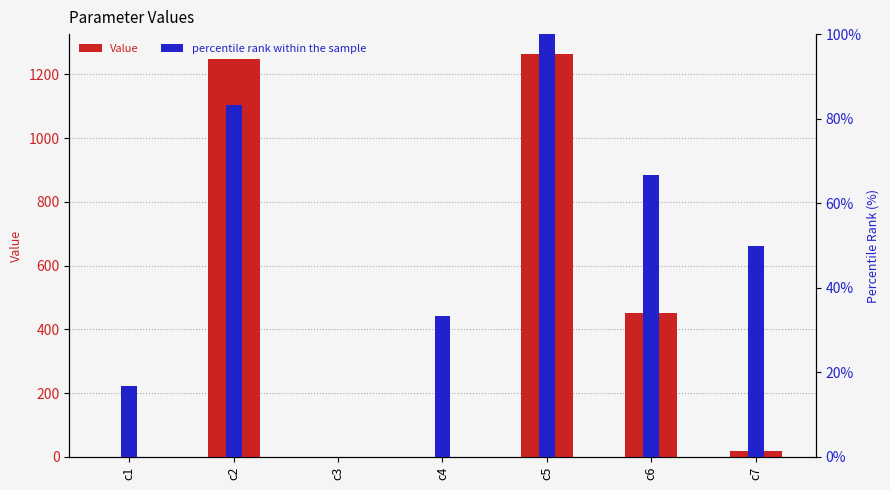

At how many categories does at least one series exceed 206?

3